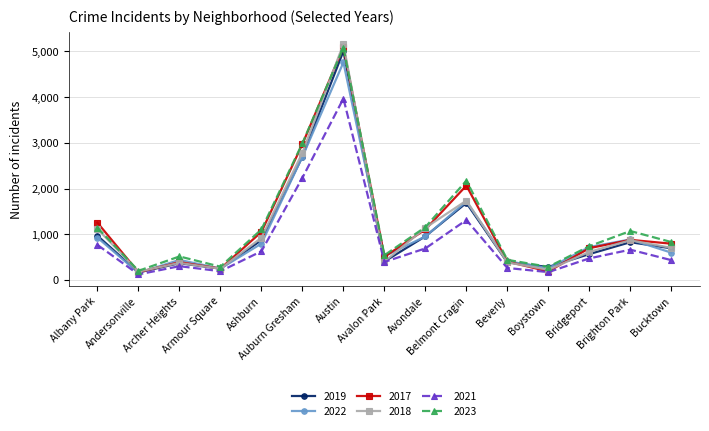

At how many categories does at least one series exceed 1888?

3